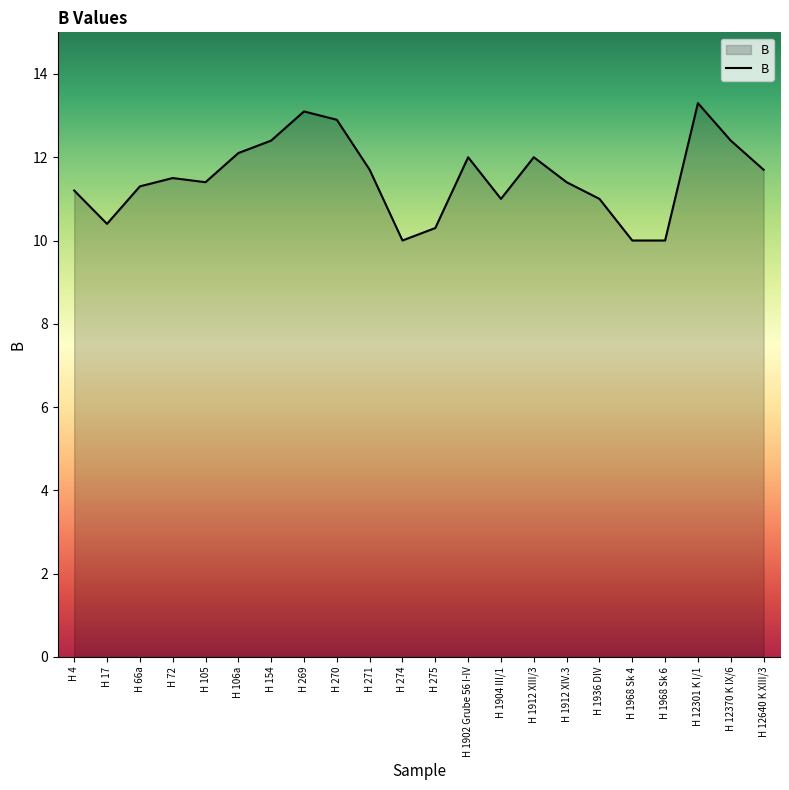

What position from the left is H 154?

7